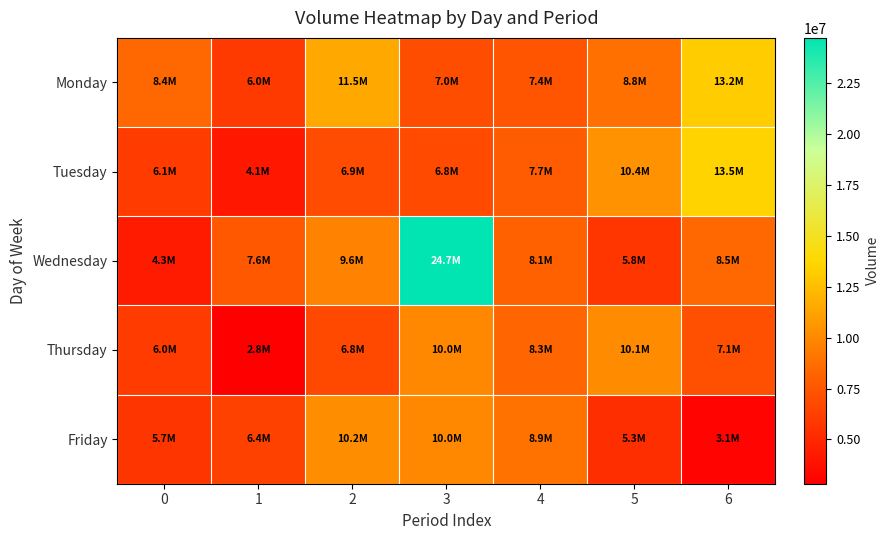

Count the number of categories in the chart.

7